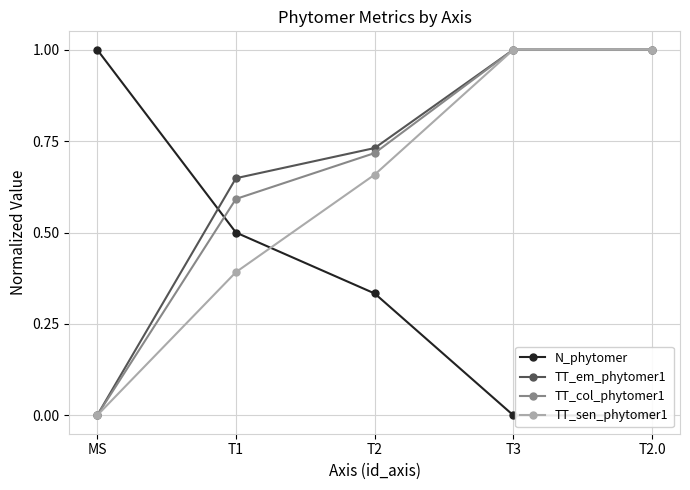

True or false: N_phytomer has more than 0 interior local peaks.

False